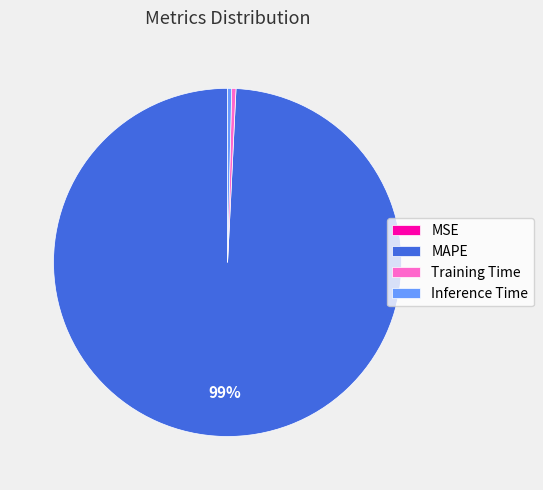

Is there a majority slice in this chart?

Yes